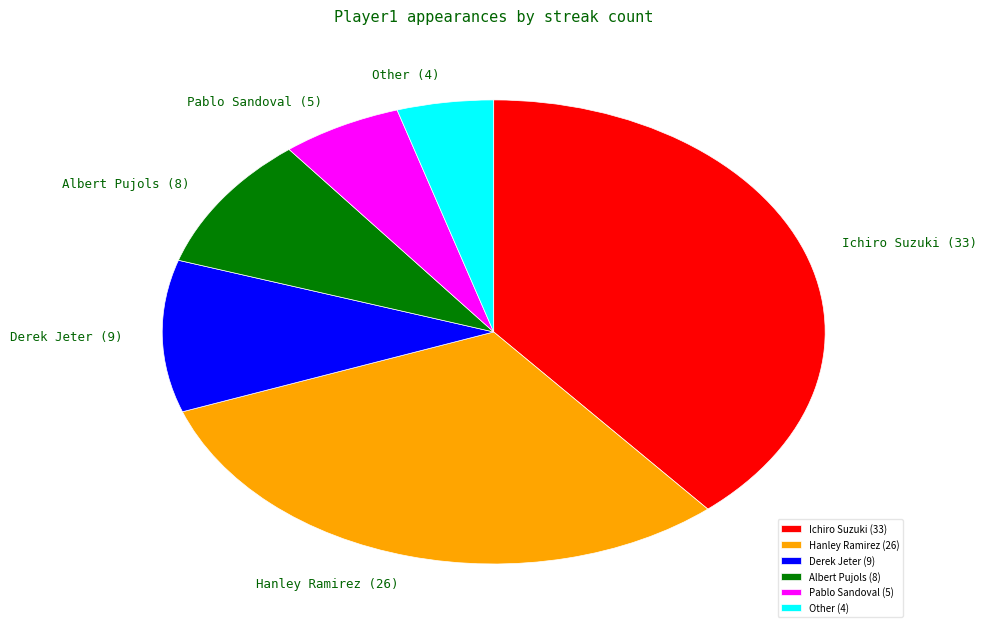

Which has a higher value, Pablo Sandoval or Albert Pujols?

Albert Pujols